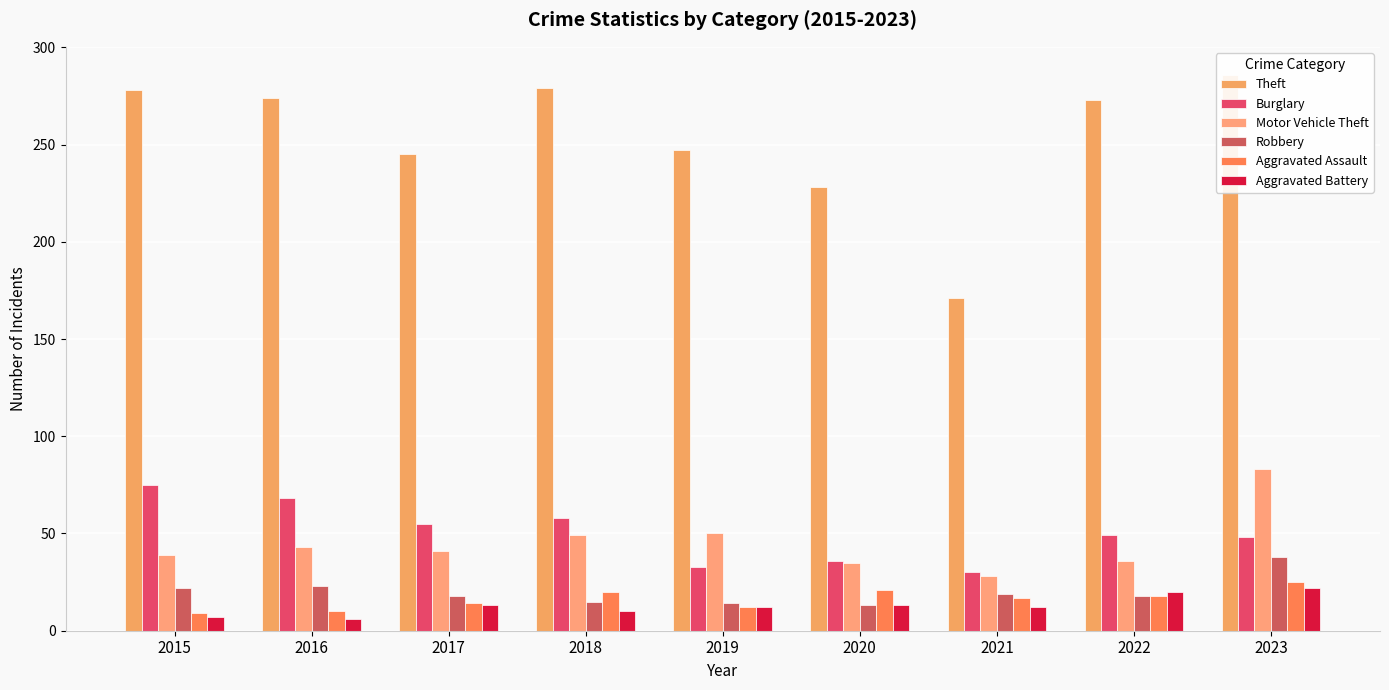

Is the value of Motor Vehicle Theft at 2021 greater than the value of Burglary at 2020?

No